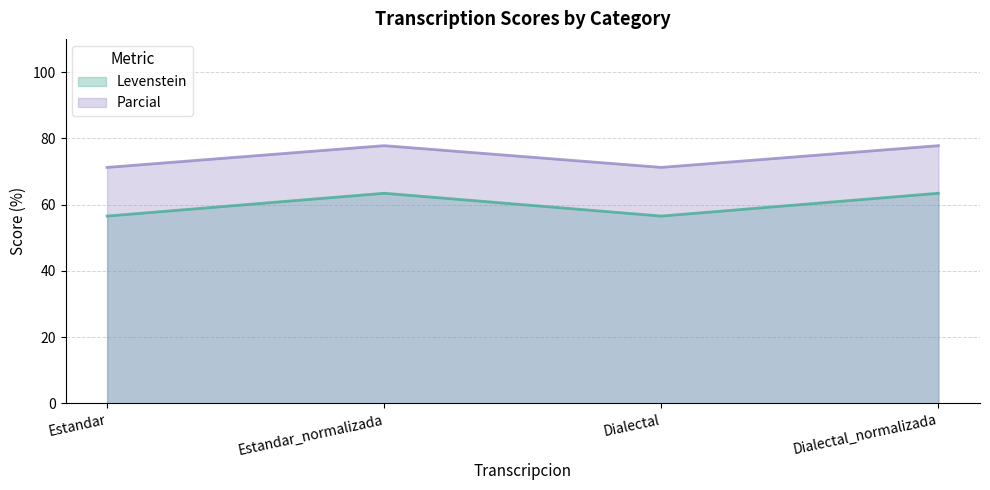

At which category does Levenstein reach its first local peak?

Estandar_normalizada